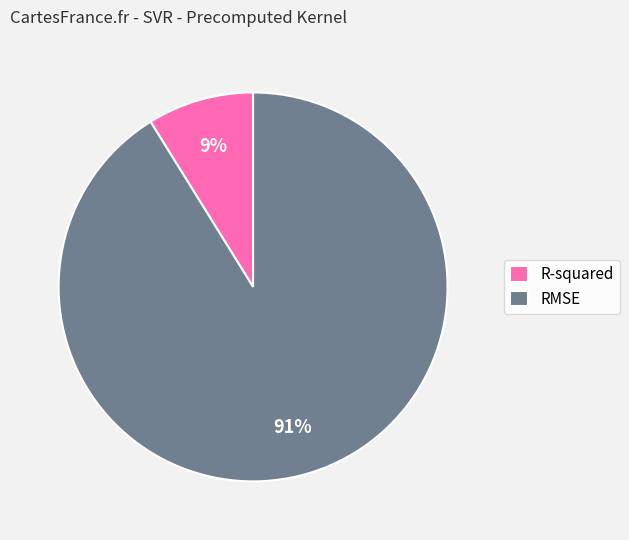

True or false: RMSE accounts for 99% of the total.

False